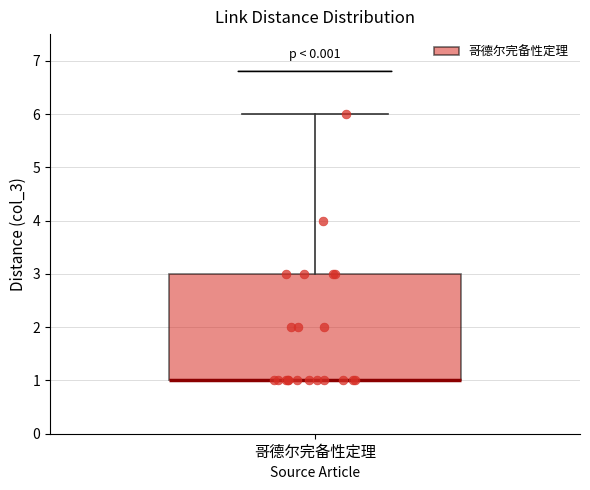

Where is the lower edge of the box for 哥德尔完备性定理 on the y-axis? The values are not printed on the chart, so give them approximately, as read against the axis.

1